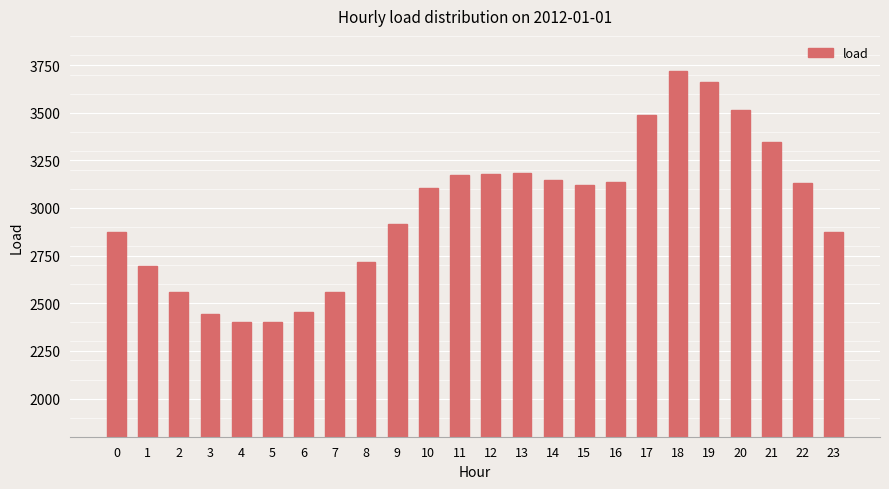

What is the greatest value displayed?

3717